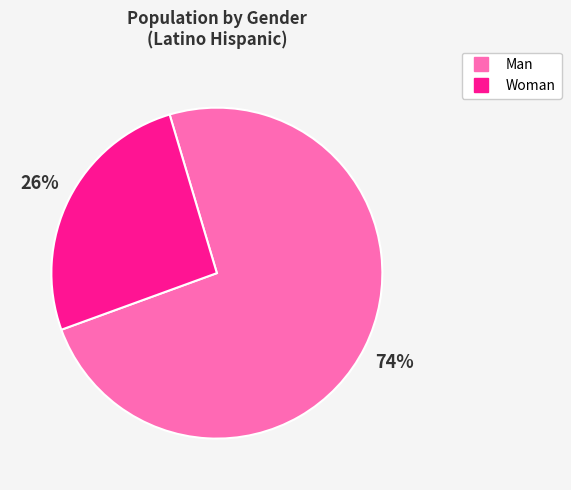

Combined, do Man and Woman account for over 50%?

Yes